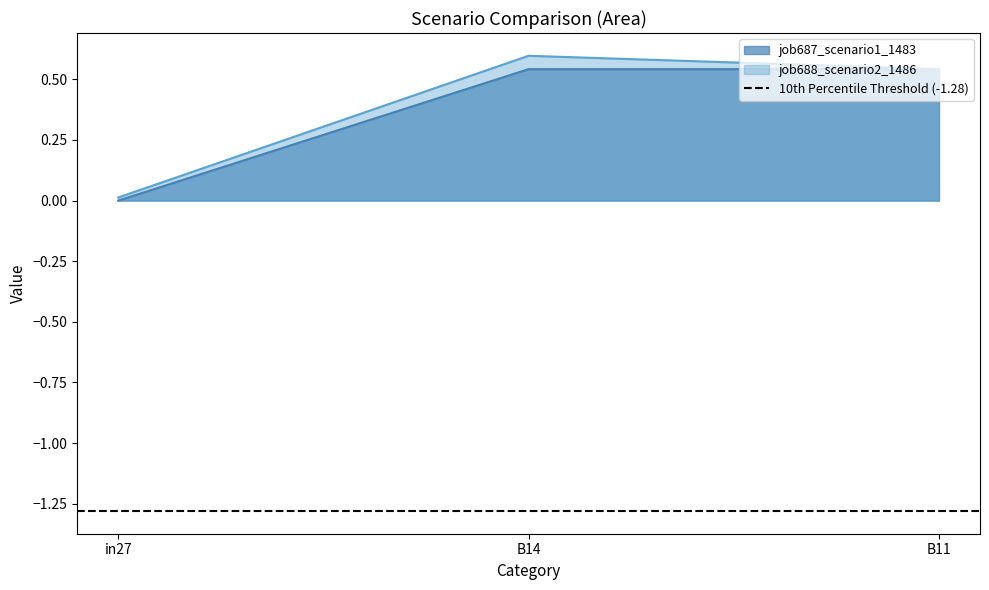

What are all the series names shown in the legend?

job687_scenario1_1483, job688_scenario2_1486